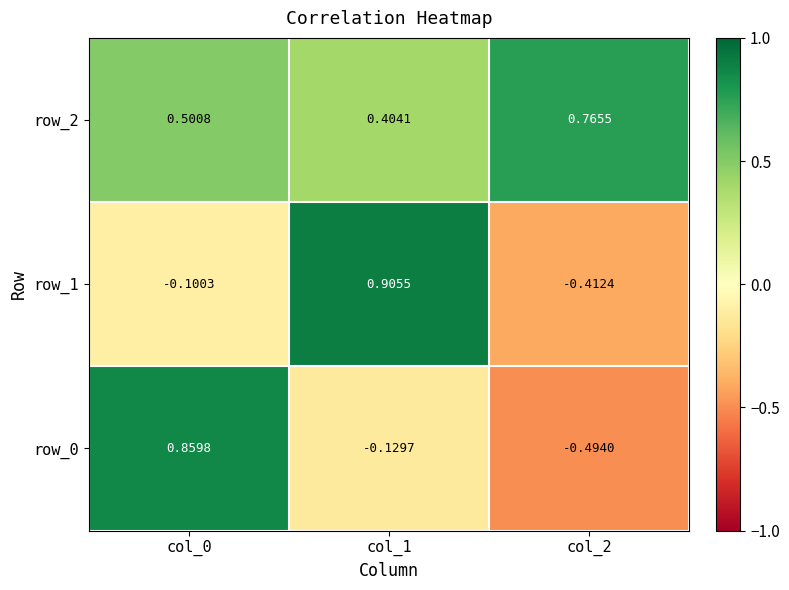

What is the total value across all series at col_0?

1.3